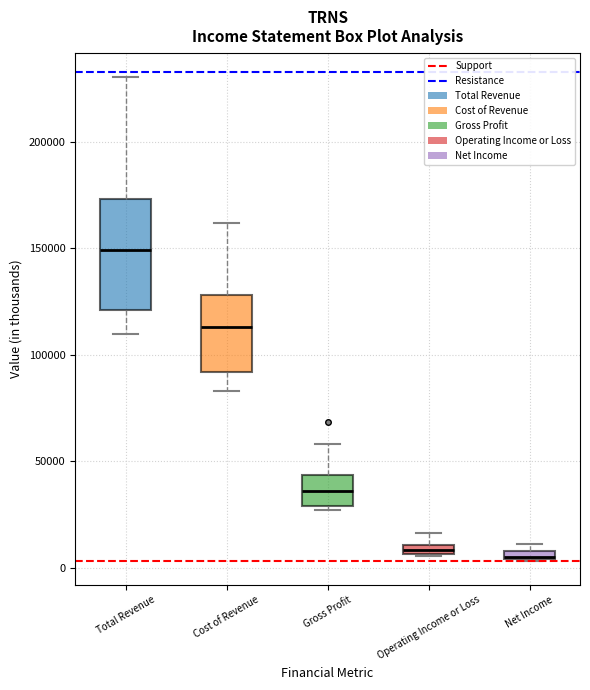

Where is the upper edge of the box for Gross Profit on the y-axis? The values are not printed on the chart, so give them approximately, as read against the axis.

45000